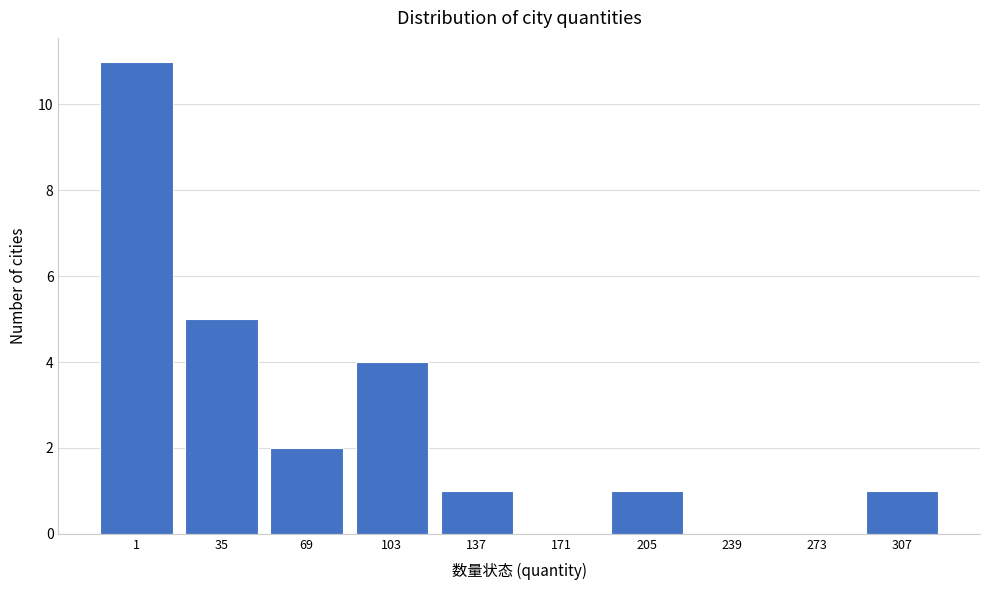

Reading right to left, extract all data points from this chart.

307=1	273=0	239=0	205=1	171=0	137=1	103=4	69=2	35=5	1=11